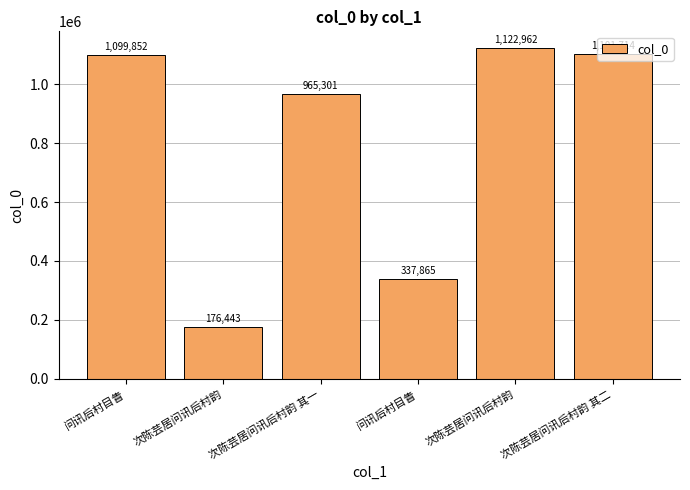

How many bars are there in total?

6